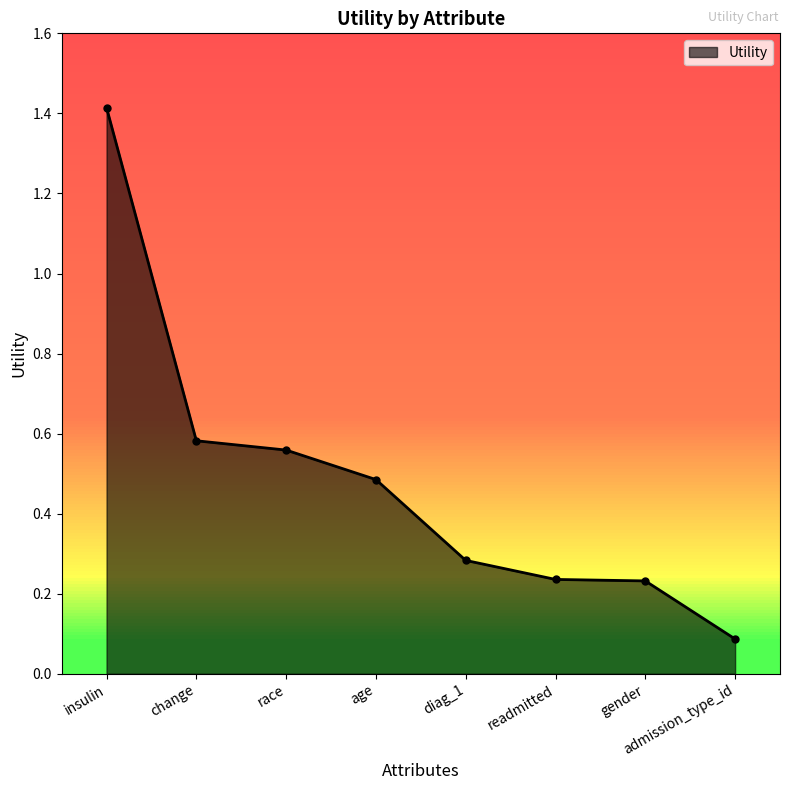

What is the label of the 3rd point from the right?

readmitted